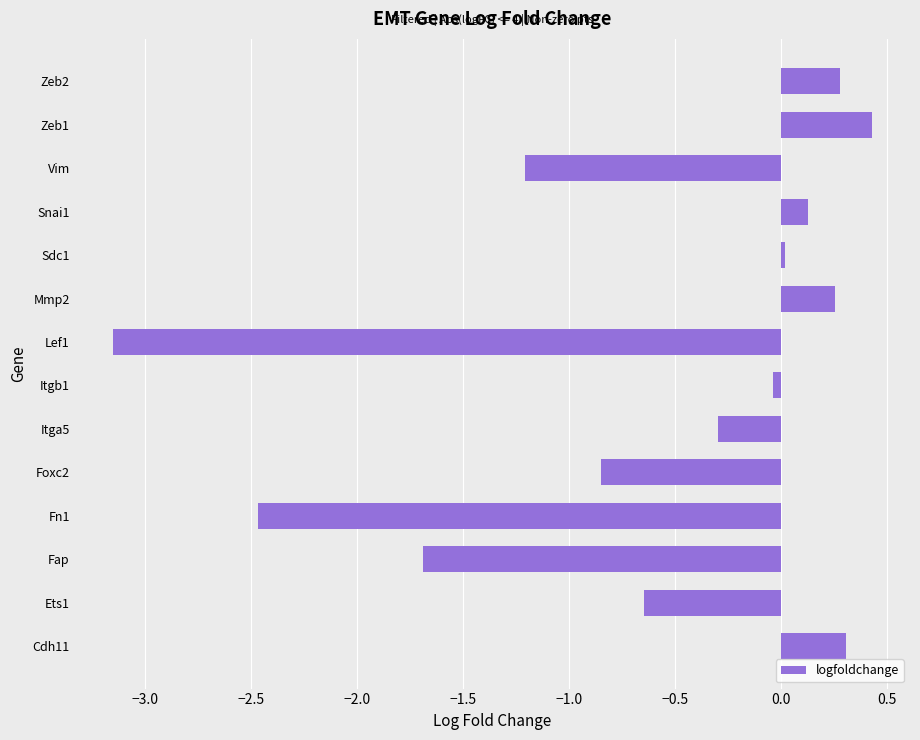

How many distinct data groups are displayed?

1